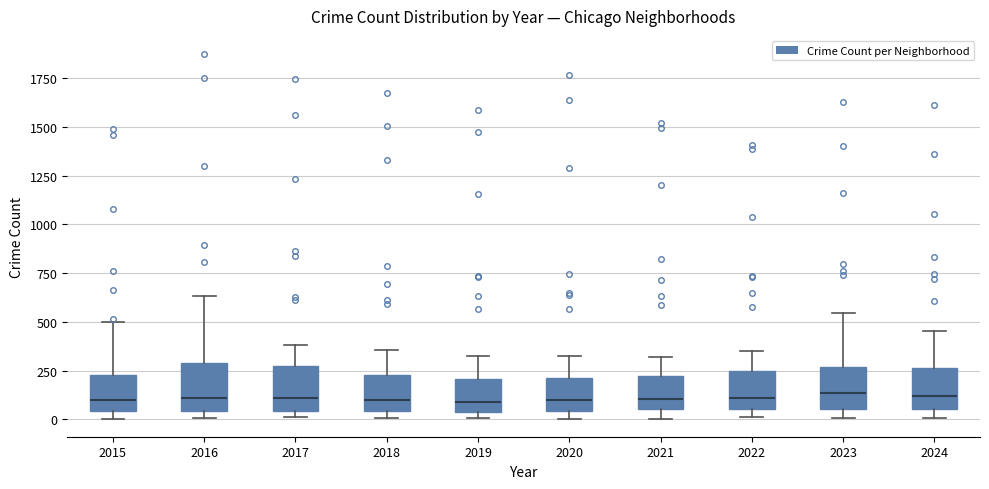

Reading left to right, read every box against the y-axis: the position of its median line, the range the box covers, and the ends of its whiskers. The values are not printed on the chart, so give them approximately, as read against the axis.

2015: median 100, box 50 to 250, whiskers 0 to 500
2016: median 100, box 50 to 300, whiskers 0 to 650
2017: median 100, box 50 to 250, whiskers 0 to 400
2018: median 100, box 50 to 250, whiskers 0 to 350
2019: median 100, box 50 to 200, whiskers 0 to 350
2020: median 100, box 50 to 200, whiskers 0 to 350
2021: median 100, box 50 to 200, whiskers 0 to 300
2022: median 100, box 50 to 250, whiskers 0 to 350
2023: median 150, box 50 to 250, whiskers 0 to 550
2024: median 100, box 50 to 250, whiskers 0 to 450